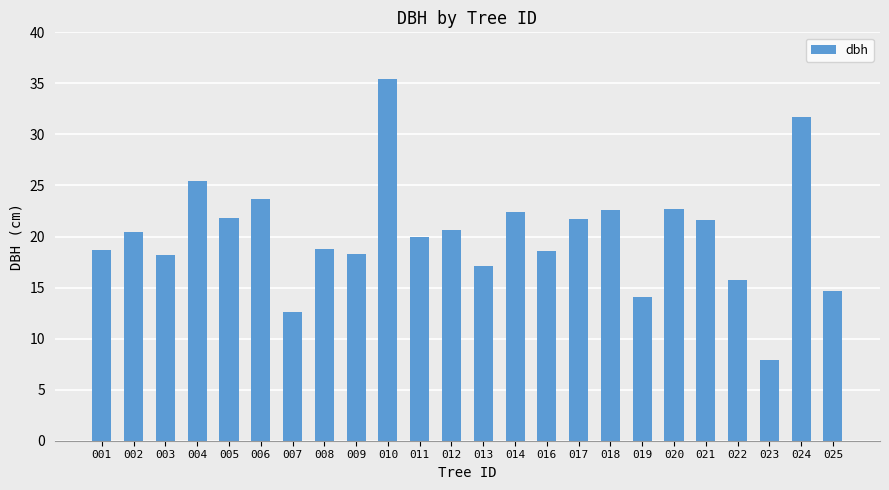

What is the change in value from 008 to 019?

-4.7